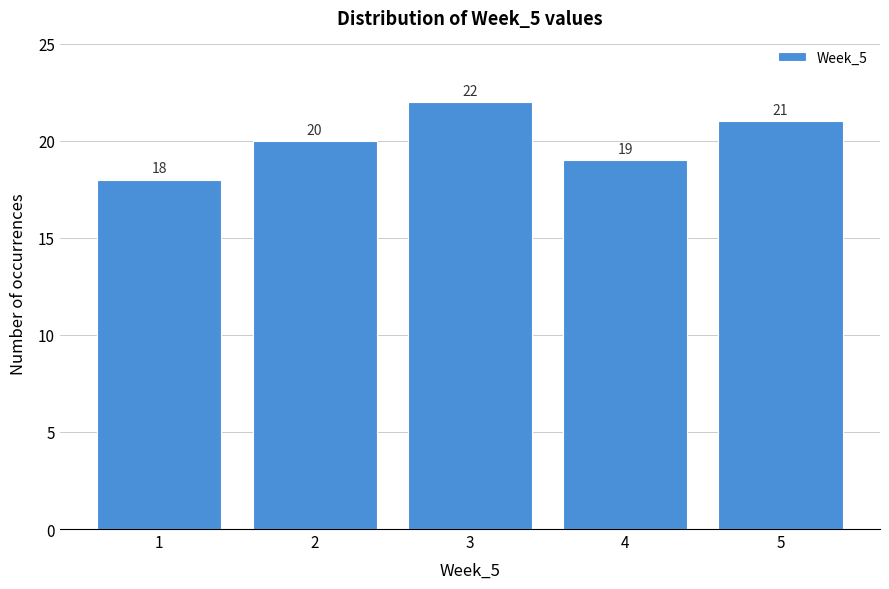

Over which range of the x-axis is the bar tallest?

2.5 to 3.5